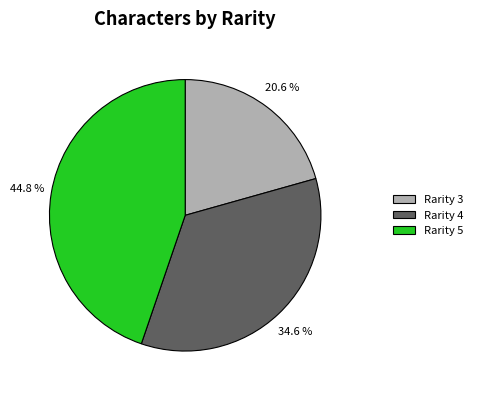

What is the ratio of the value at Rarity 3 to the value at Rarity 5?

0.5